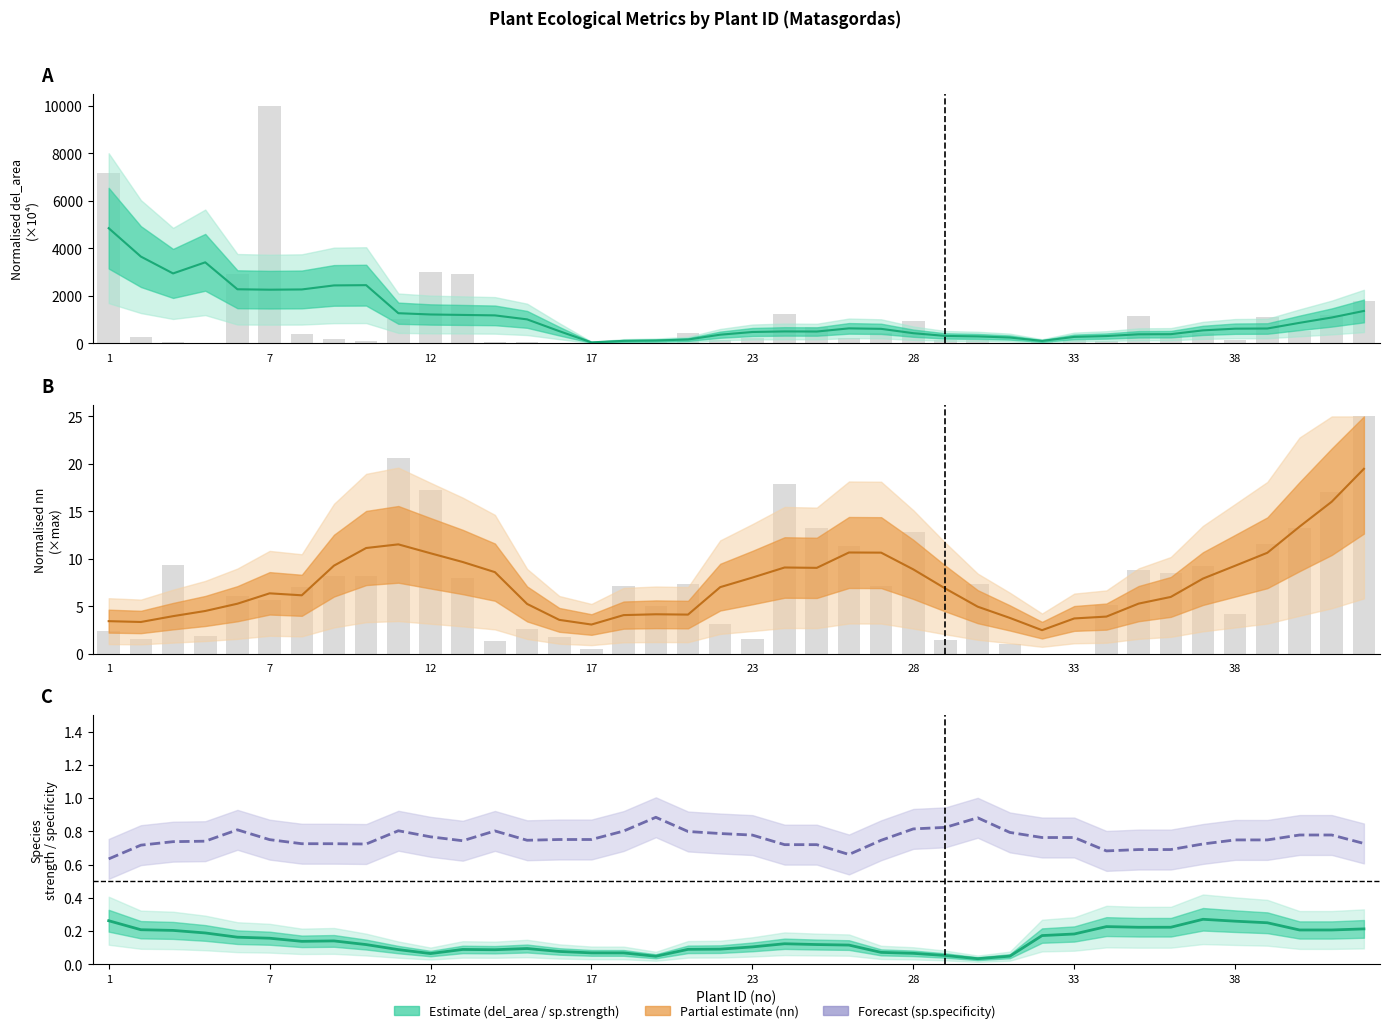

What is the spread (max minus min) of values at 42?

513.6